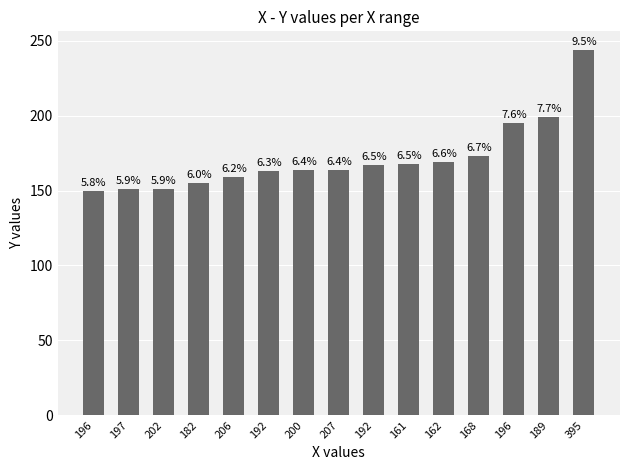

The chart shows a value of 173 at 168. True or false?

True